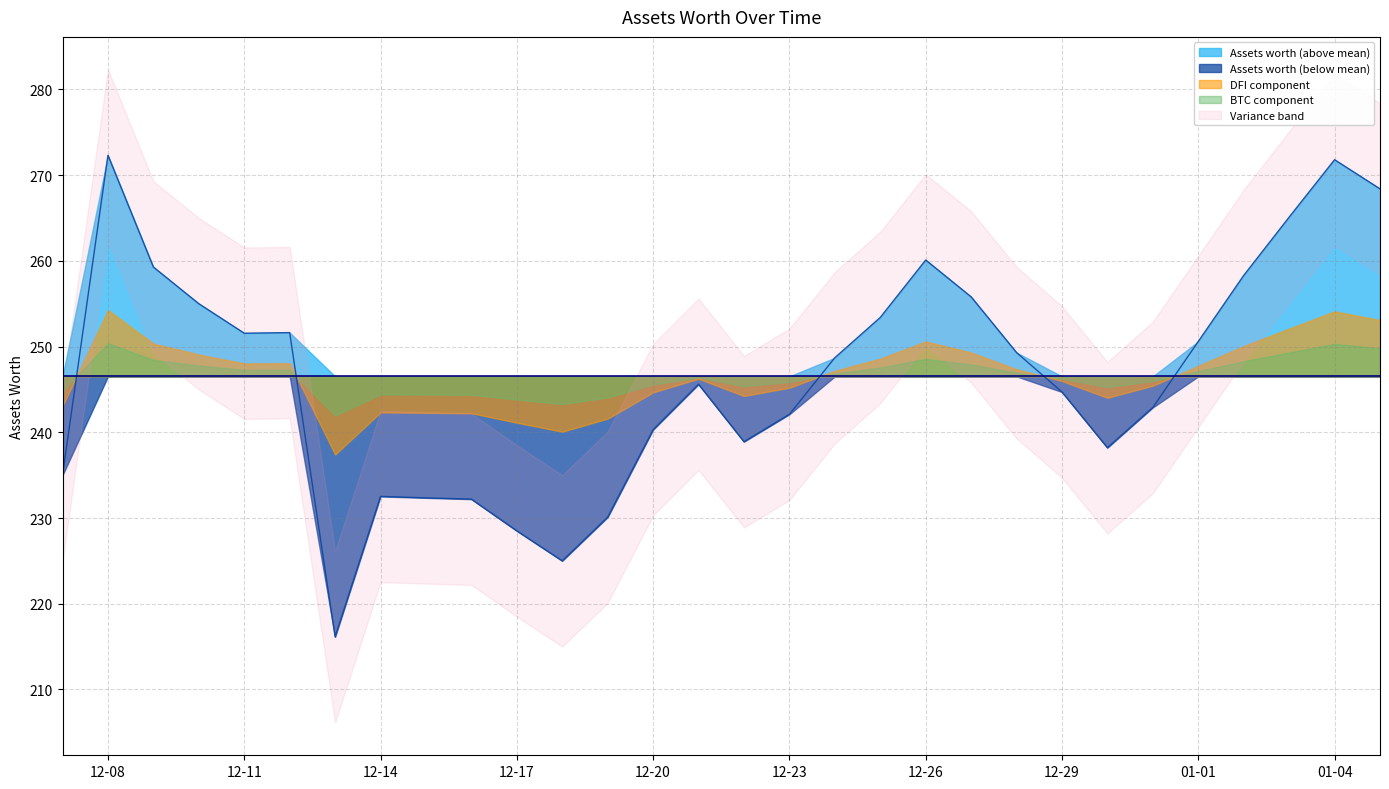

List the labels in order of value, largest first.

2021-12-08, 2022-01-04, 2022-01-05, 2022-01-03, 2021-12-26, 2021-12-09, 2022-01-02, 2021-12-27, 2021-12-10, 2021-12-25, 2021-12-12, 2021-12-11, 2022-01-01, 2021-12-28, 2021-12-24, 2021-12-21, 2021-12-29, 2021-12-31, 2021-12-23, 2021-12-20, 2021-12-22, 2021-12-30, 2021-12-07, 2021-12-14, 2021-12-15, 2021-12-16, 2021-12-19, 2021-12-17, 2021-12-18, 2021-12-13